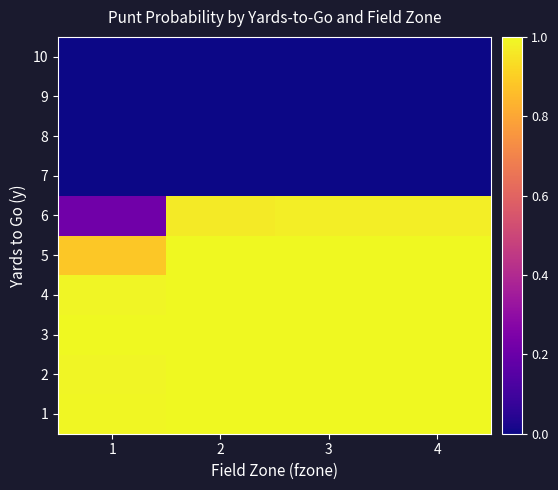

What is the total value across all series at 1?

5.1